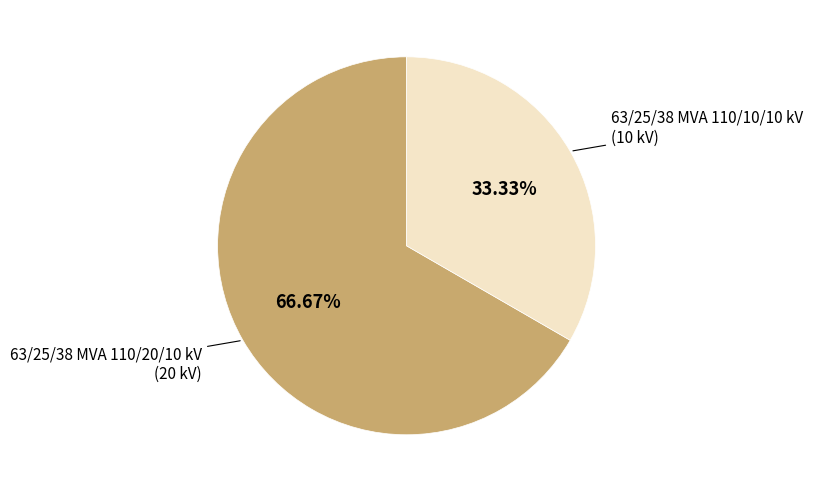

To the nearest percent, what is the average slice percentage?

50%